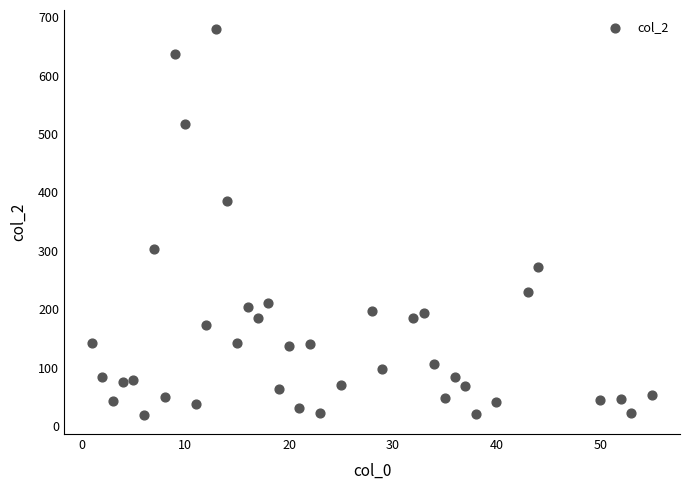

What Y value in the scatter plot is closest to 349?

384.7